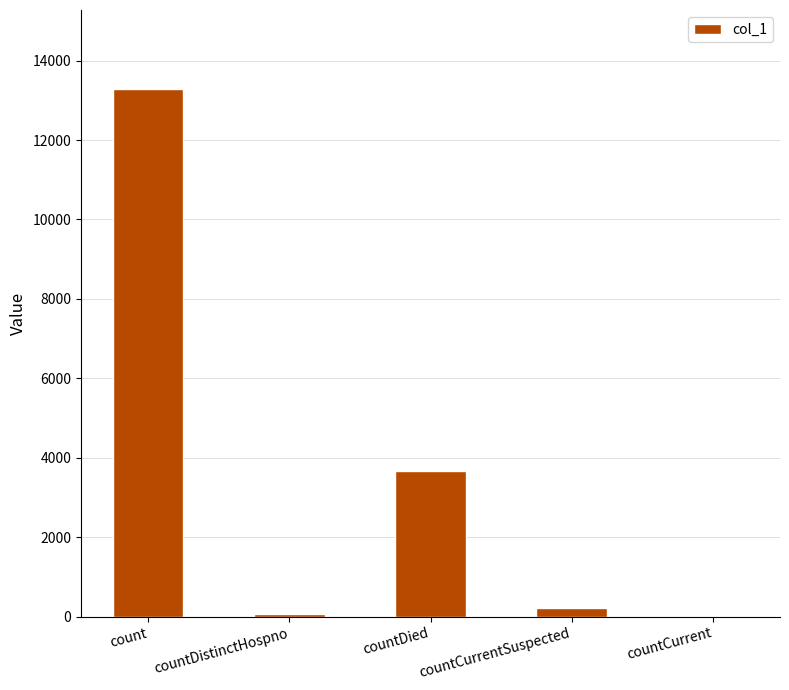

Are the bars horizontal?

No